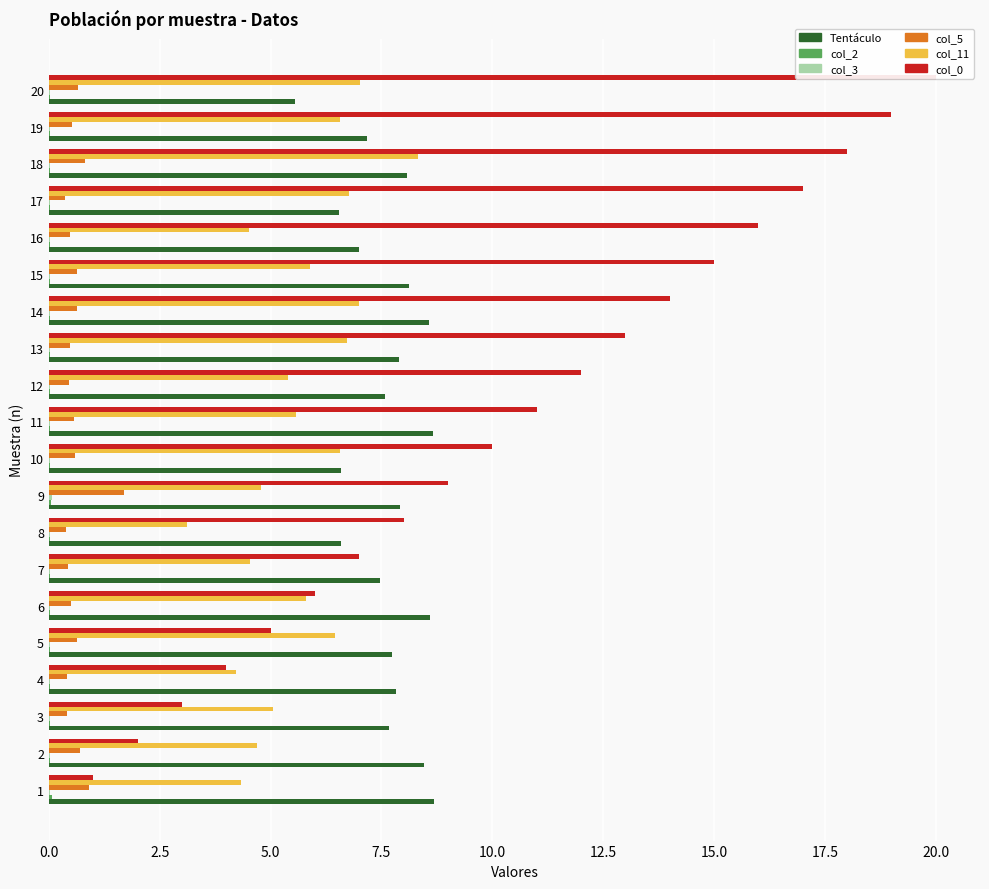

Is it true that col_5 equals 0.5 at 16?

True